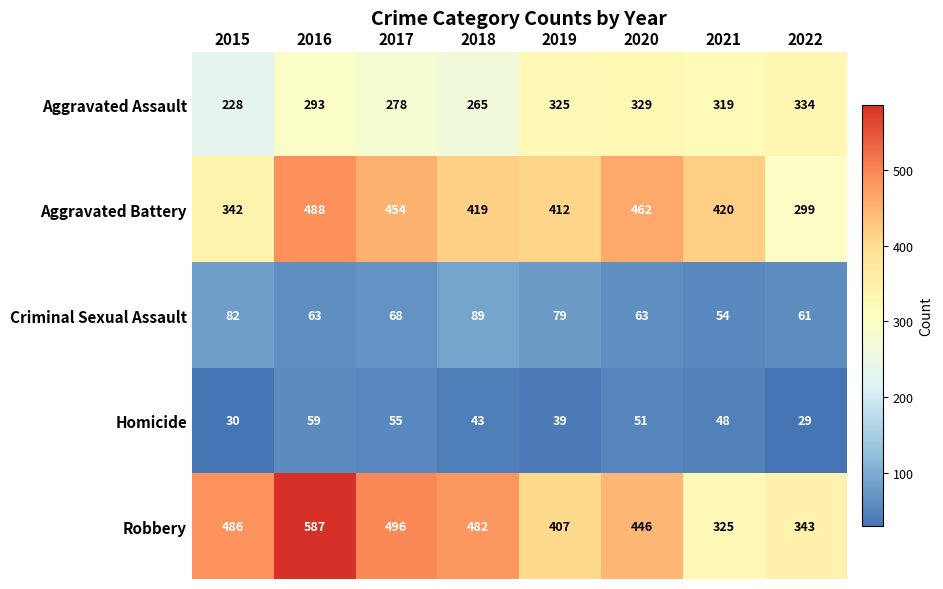

What is the approximate value of Aggravated Battery at 2020?

462